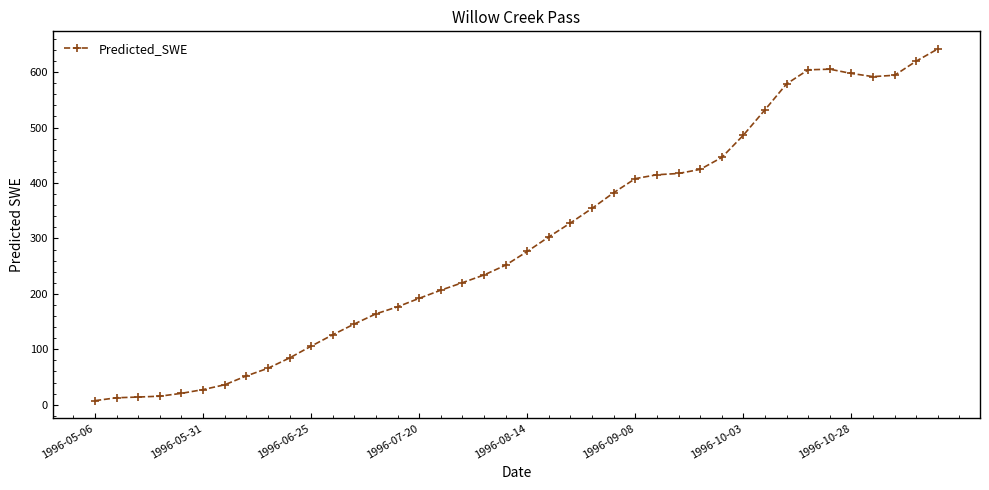

What is the value of the 9th point from the left?

65.8